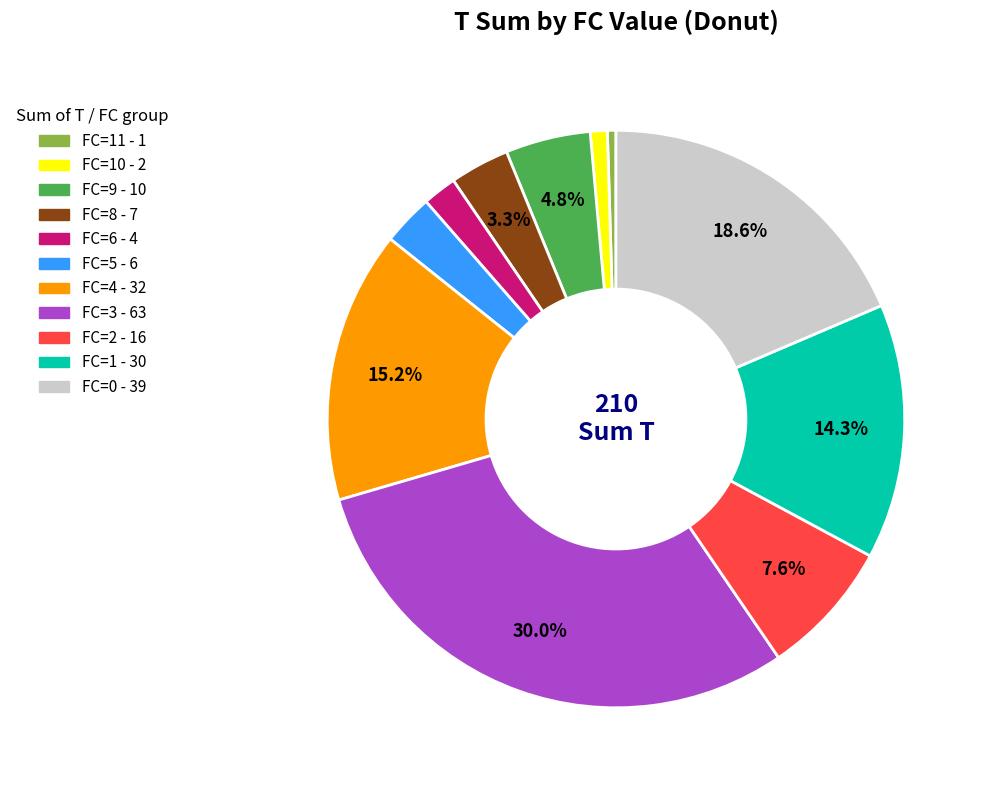

Is there a majority slice in this chart?

No